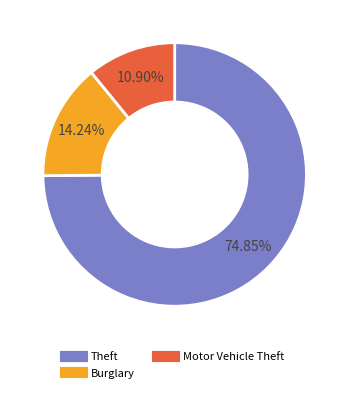

How many slices are in this pie chart?

3